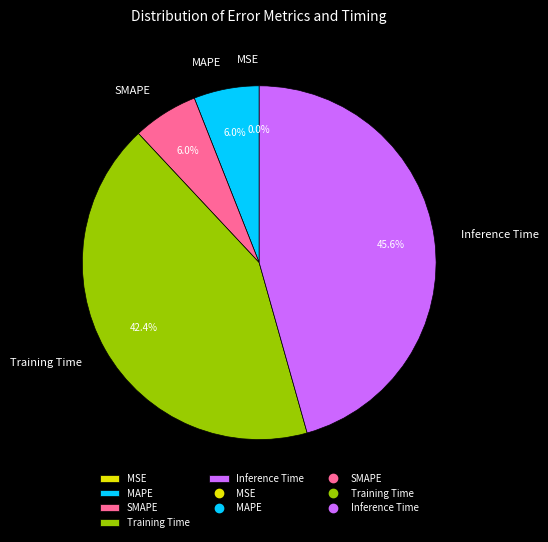

Which category has the biggest portion of the pie?

Inference Time